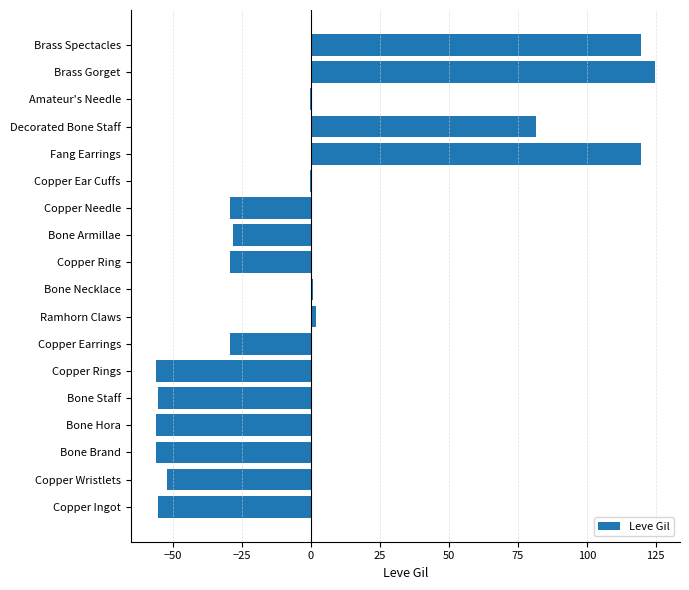

Which category has the highest value across all series?

Brass Gorget